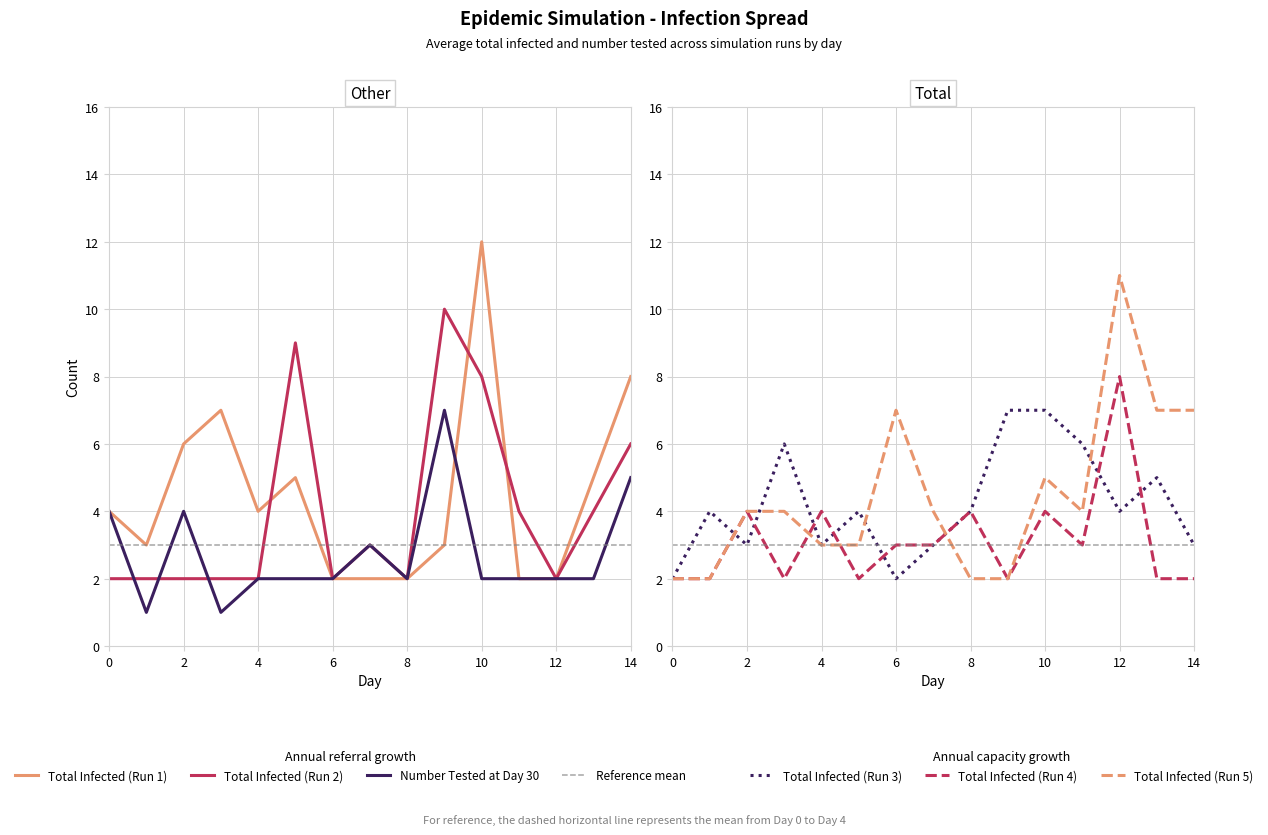

At which label does Total Infected (Run 1) first exceed 4?

2